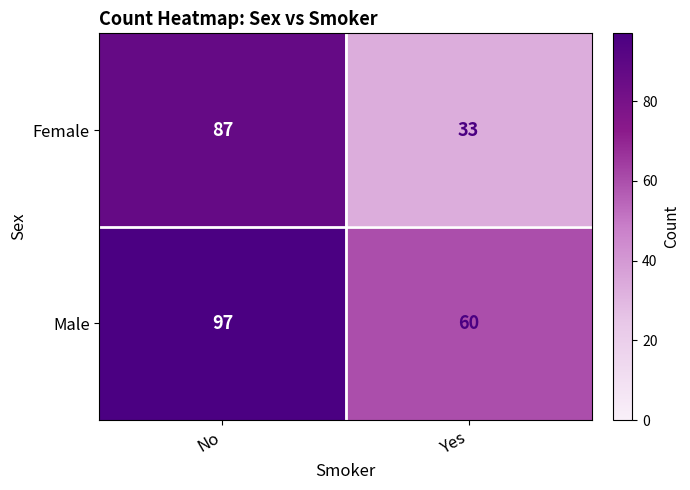

At which category does the chart reach its peak across all series?

No